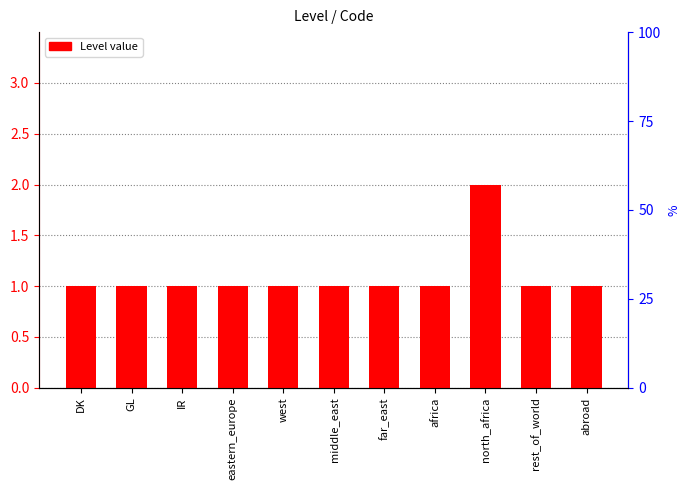

List the labels in order of value, smallest first.

DK, GL, IR, eastern_europe, west, middle_east, far_east, africa, rest_of_world, abroad, north_africa